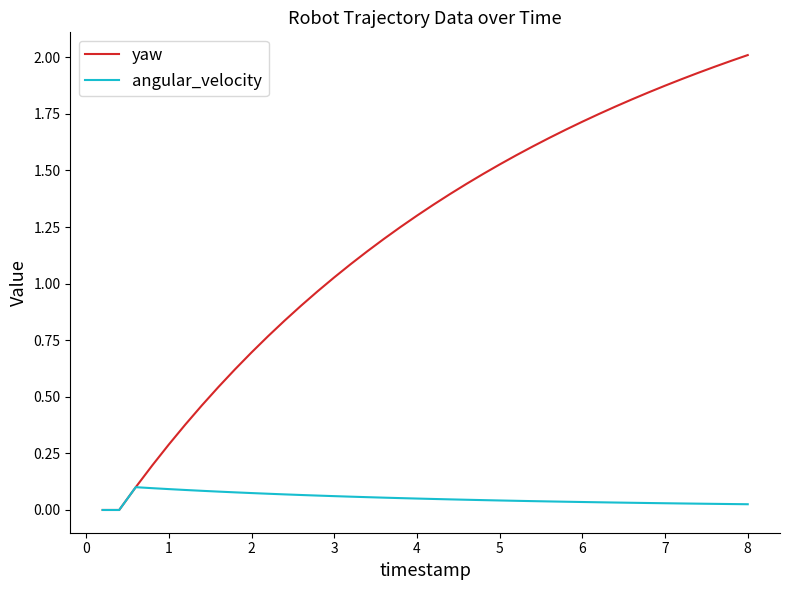

Which series has the widest spread of values?

yaw